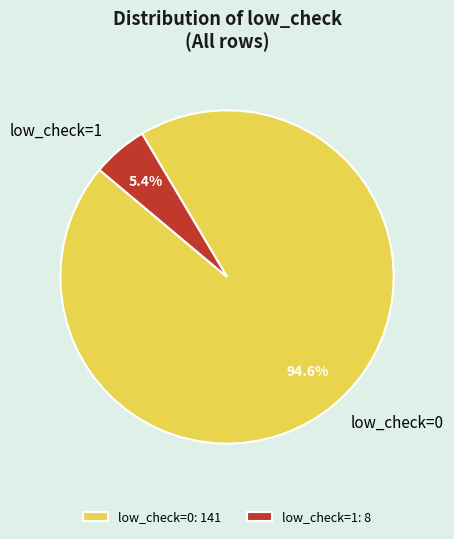

Which category has the smallest portion of the pie?

low_check=1